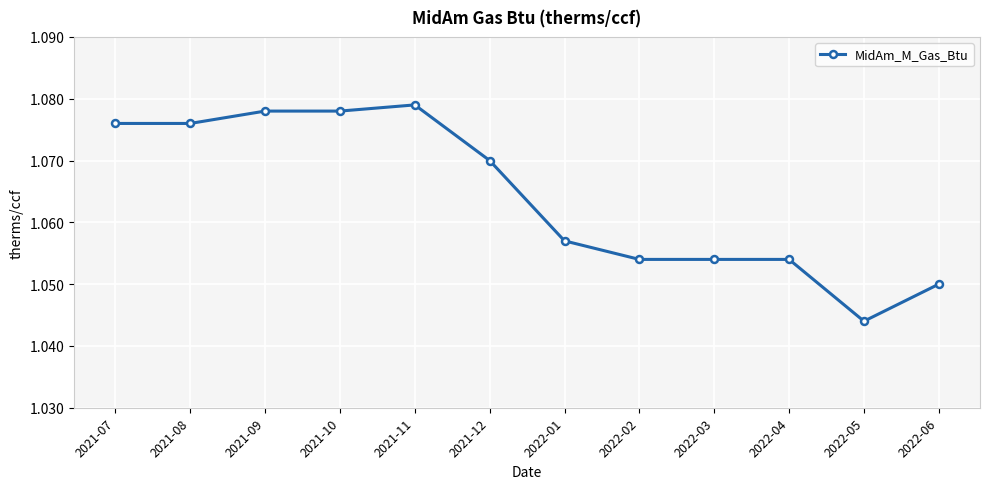

What position from the right is 2022-05?

2